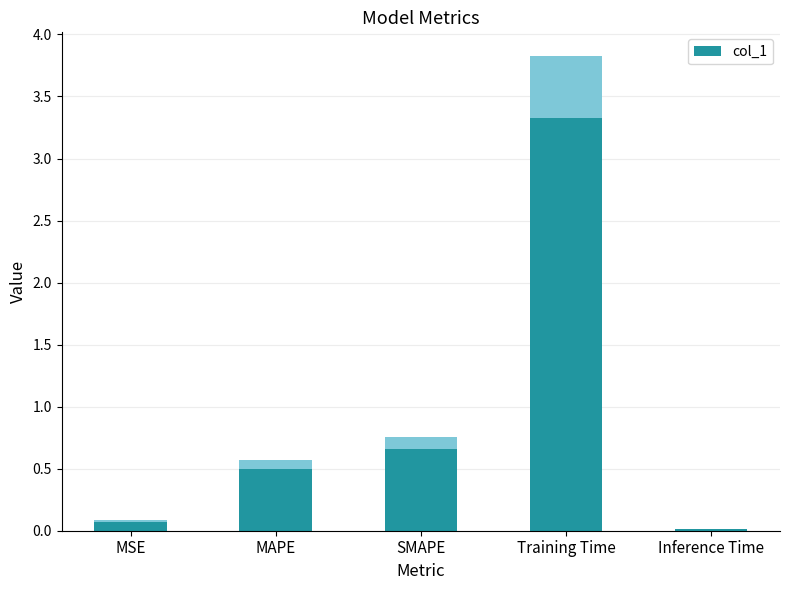

What is the label of the 5th bar from the right?

MSE